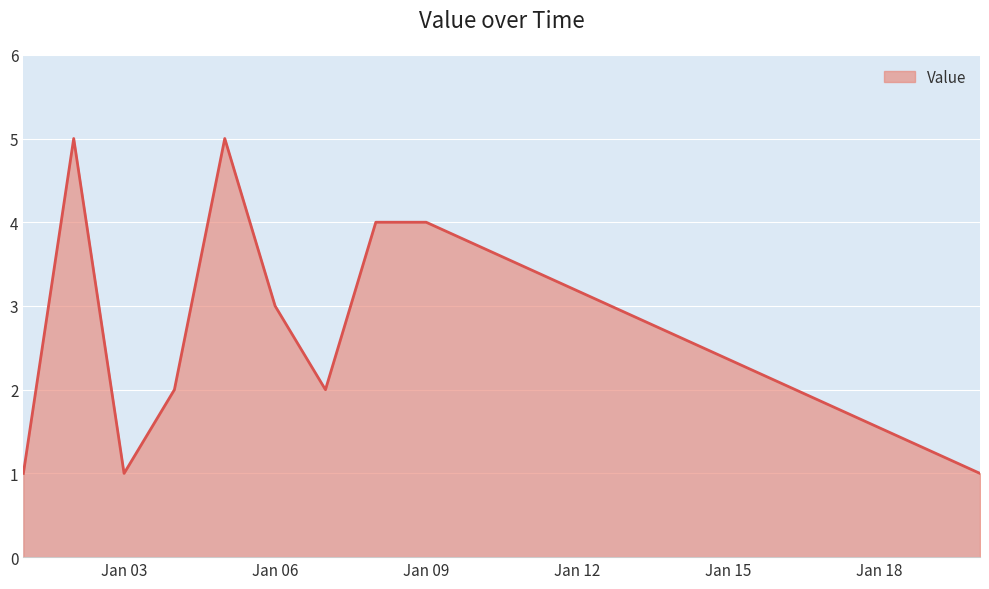

What is the smallest value displayed?

1